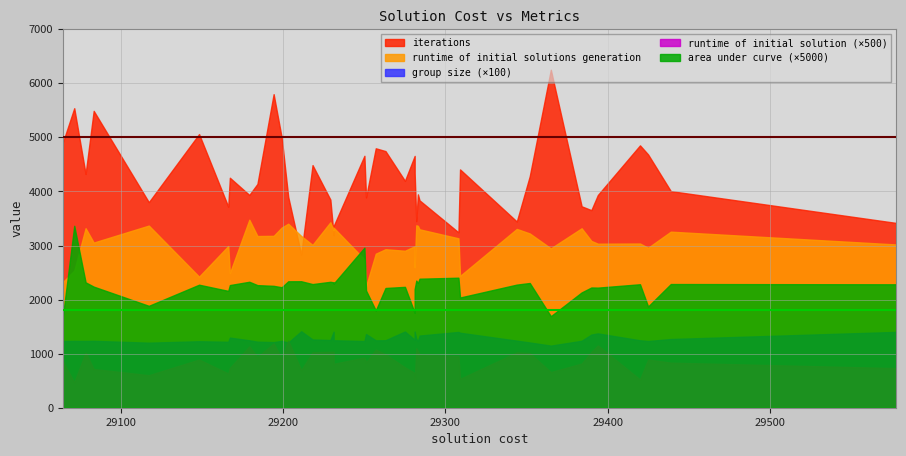

What is the average value of the group size series?

12.8